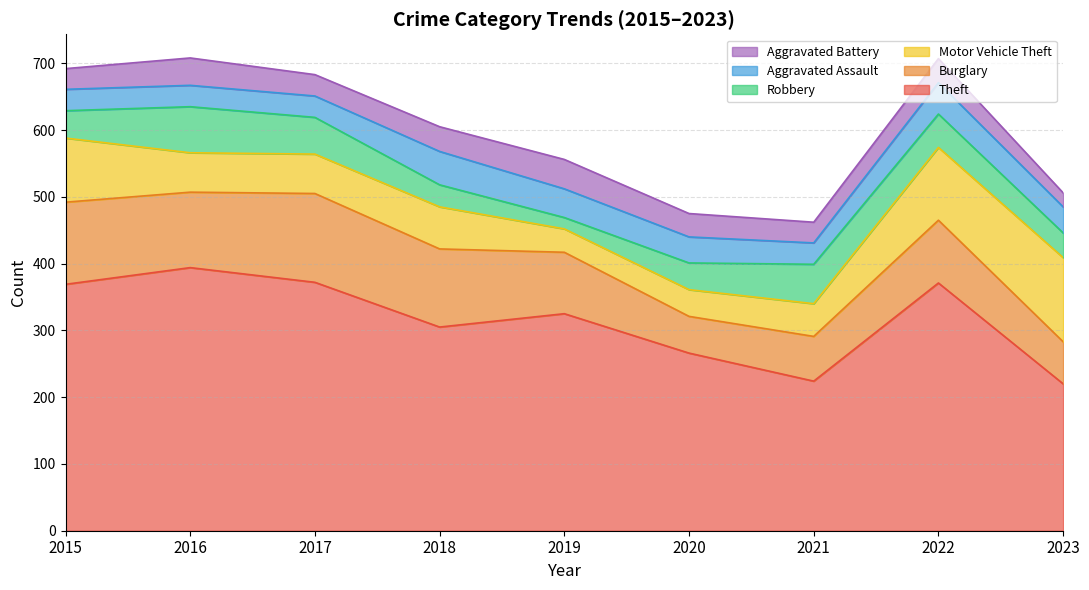

How many lines are shown in the chart?

6